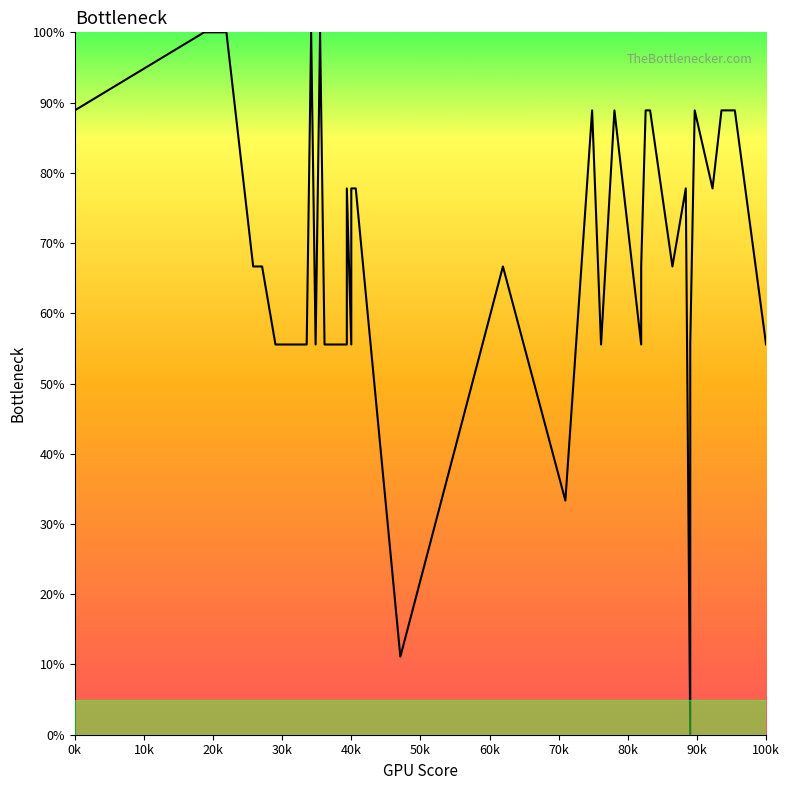

Count the number of data series in this chart.

1